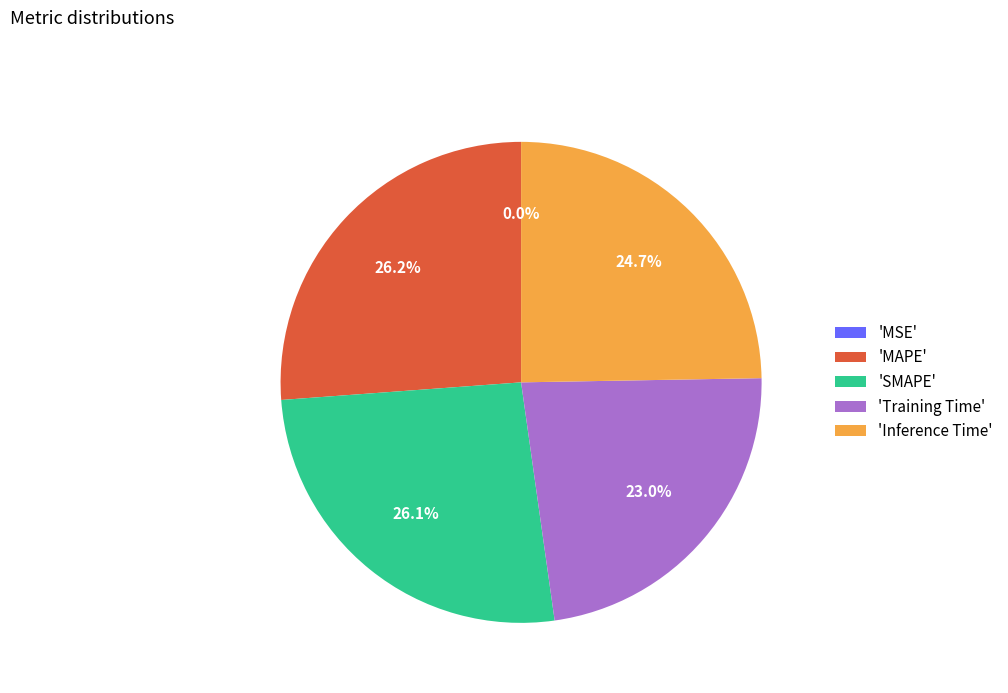

Is there any slice that represents more than half of the pie?

No